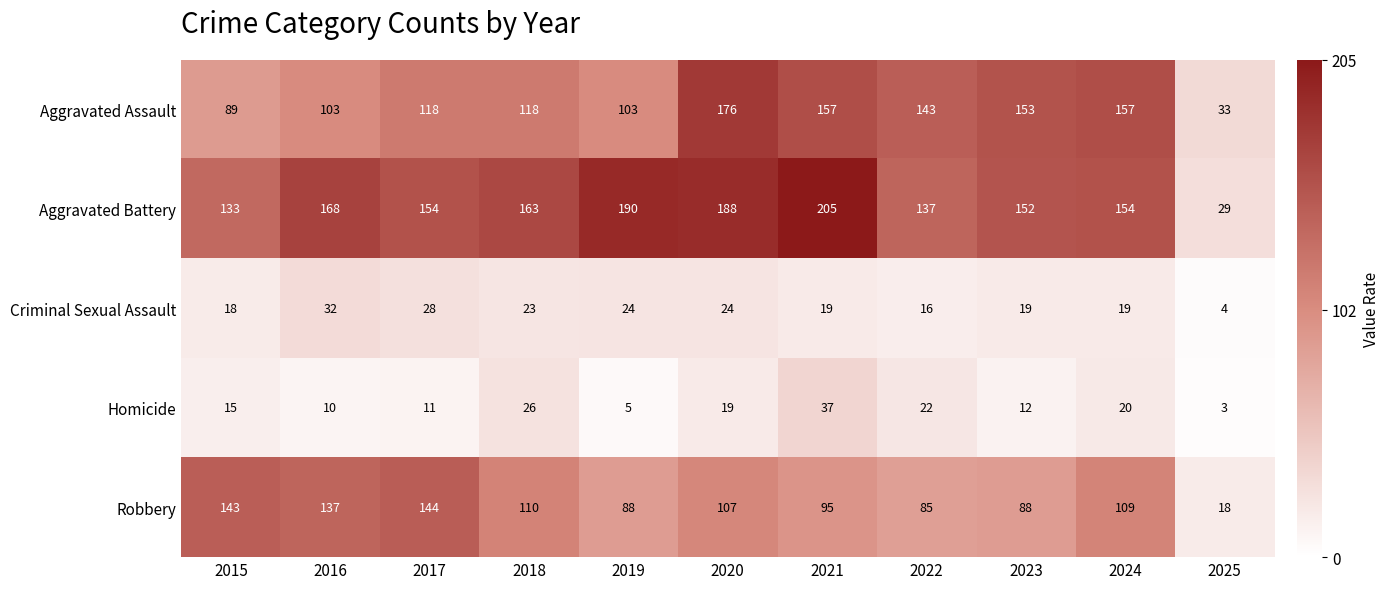

At 2023, list the series in order from largest to smallest.

Aggravated Assault, Aggravated Battery, Robbery, Criminal Sexual Assault, Homicide